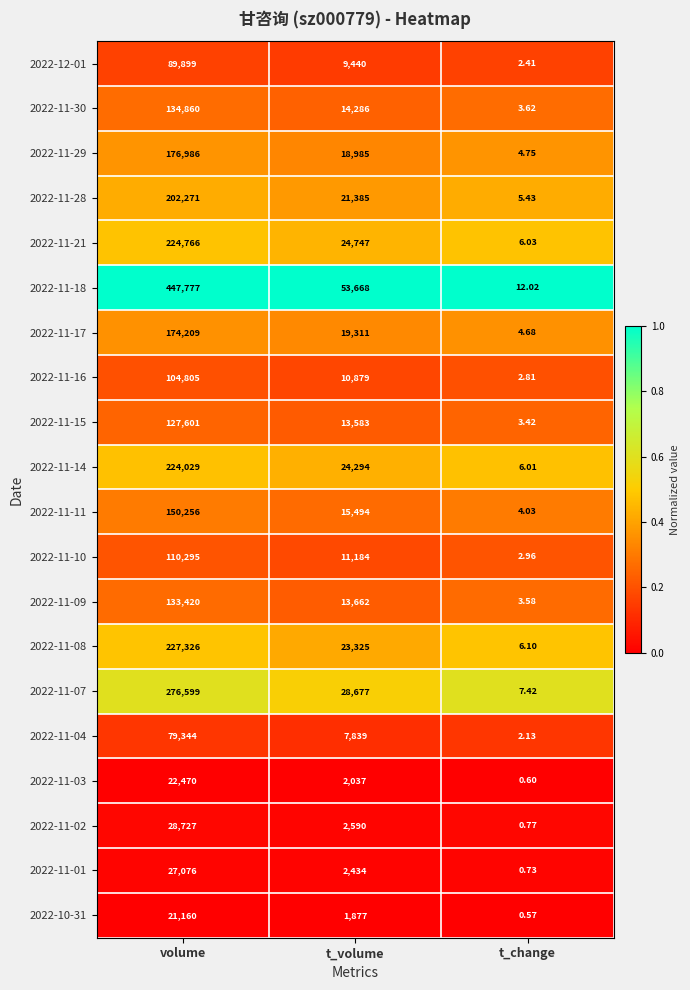

At which label does 2022-11-17 reach its minimum?

t_change